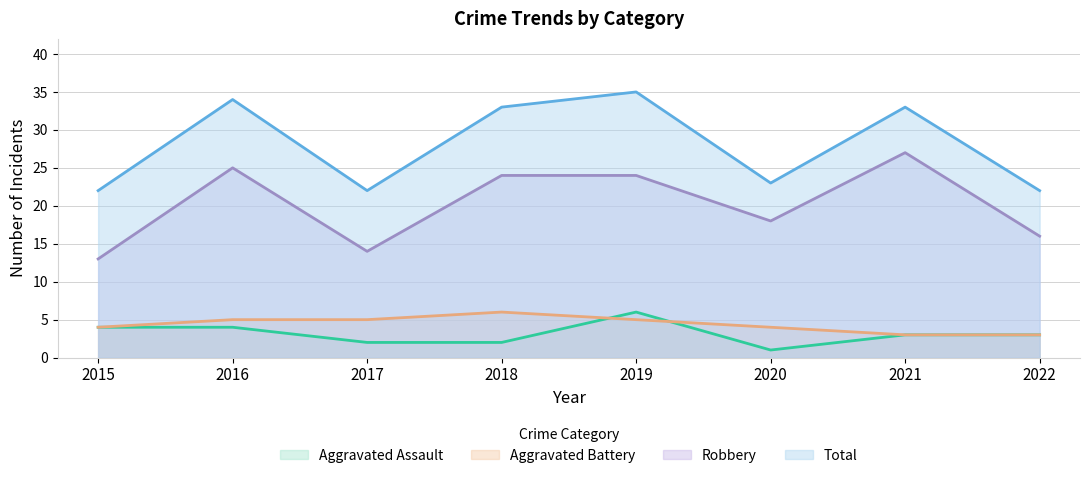

Is it true that Total equals 22 at 2015?

True